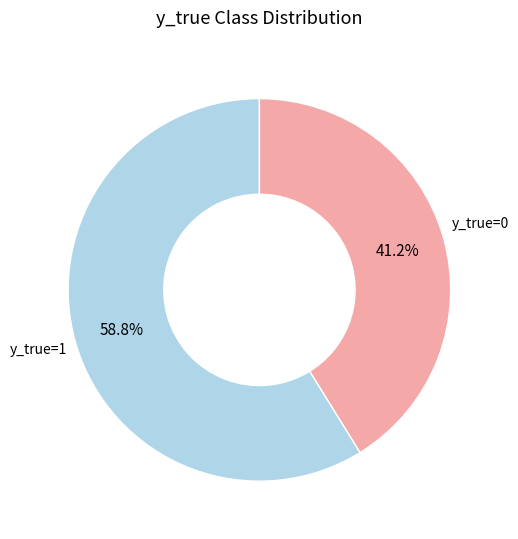

Is there any slice that represents more than half of the pie?

Yes